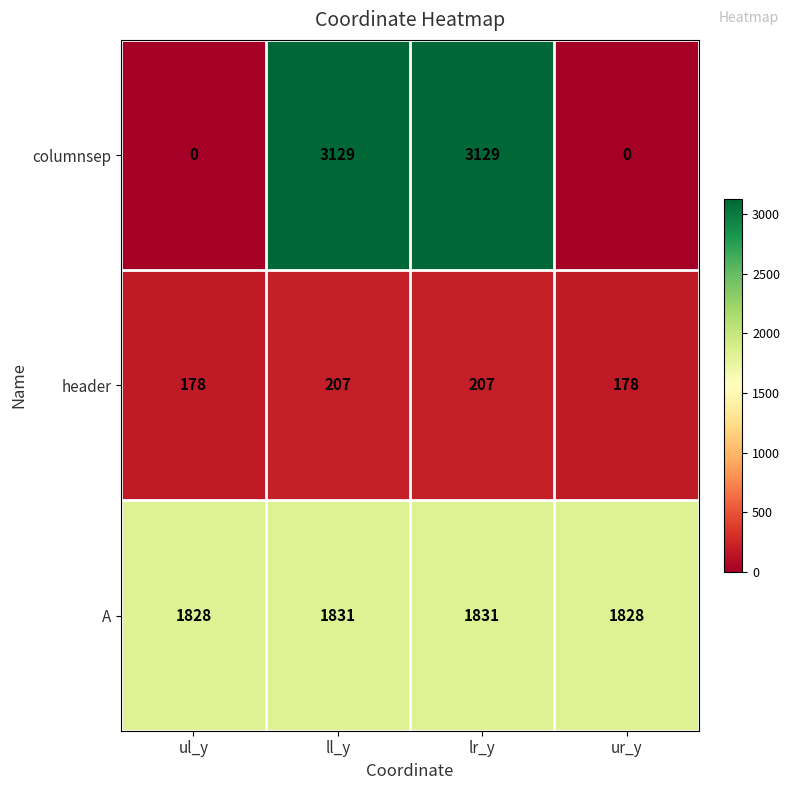

What is the maximum value shown in the chart?

3129